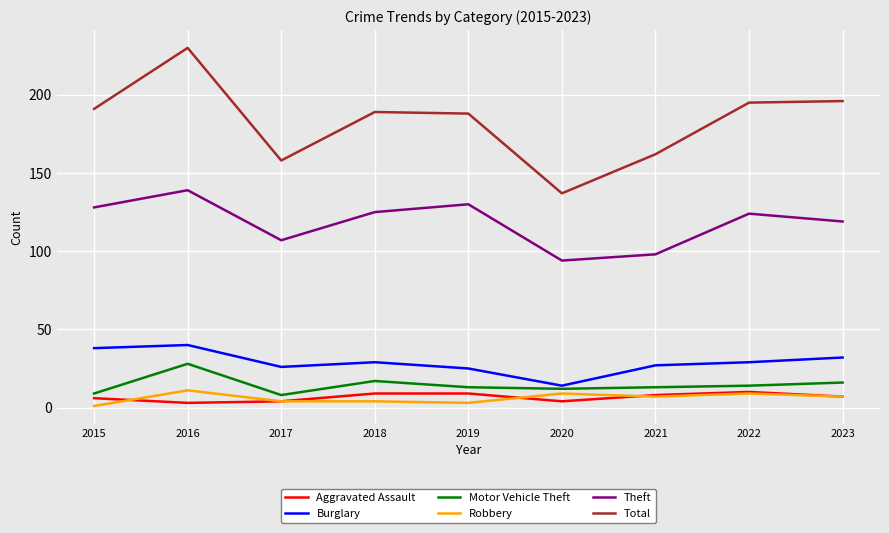

True or false: Total has more than 1 points higher than both neighbors.

True